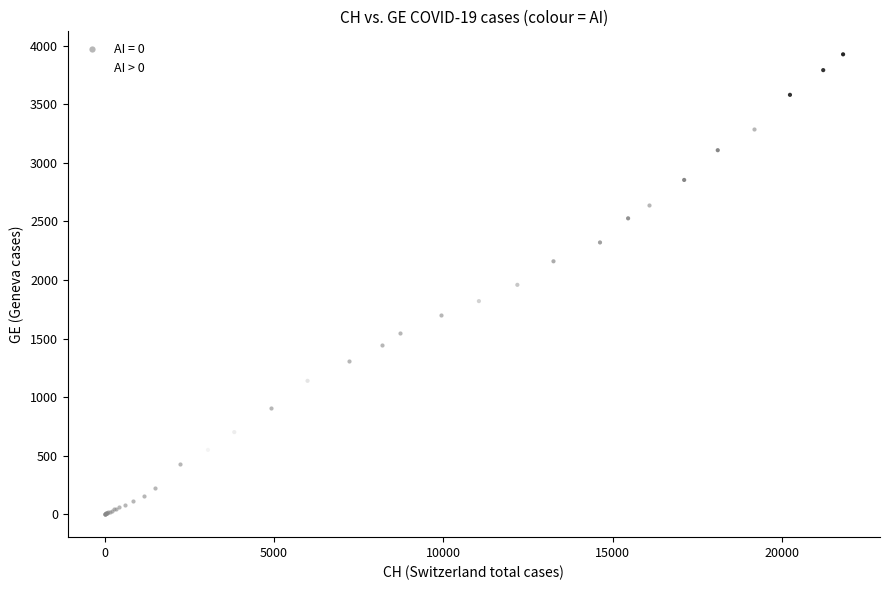

Which series reaches the minimum Y coordinate?

AI = 0